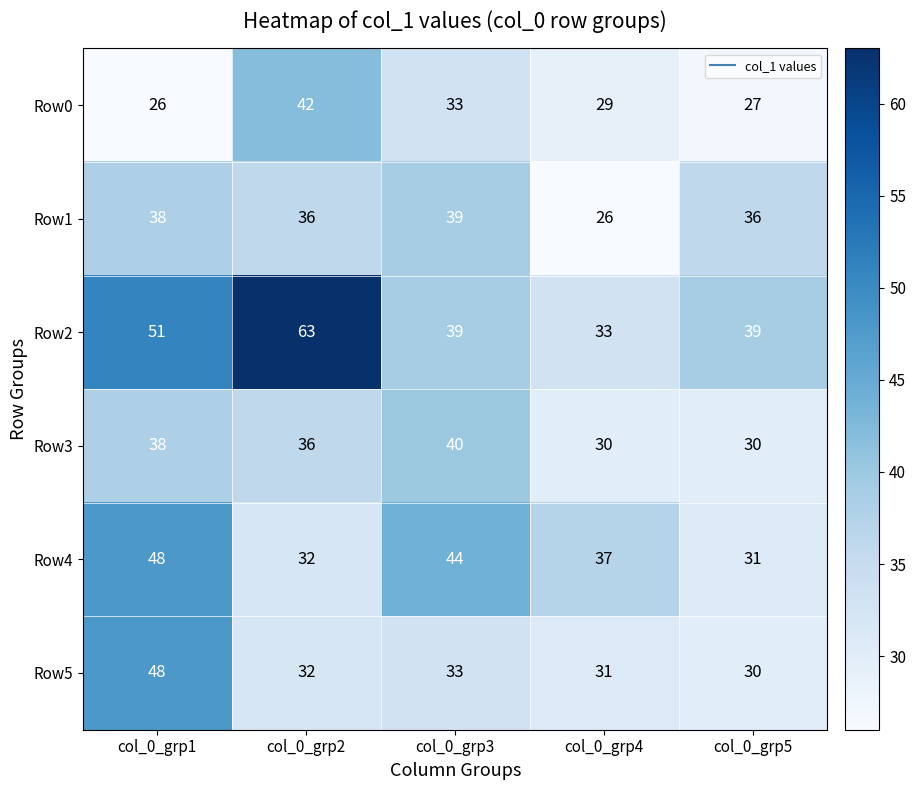

What is the sum of the Row0 values at col_0_grp3 and col_0_grp4?

62